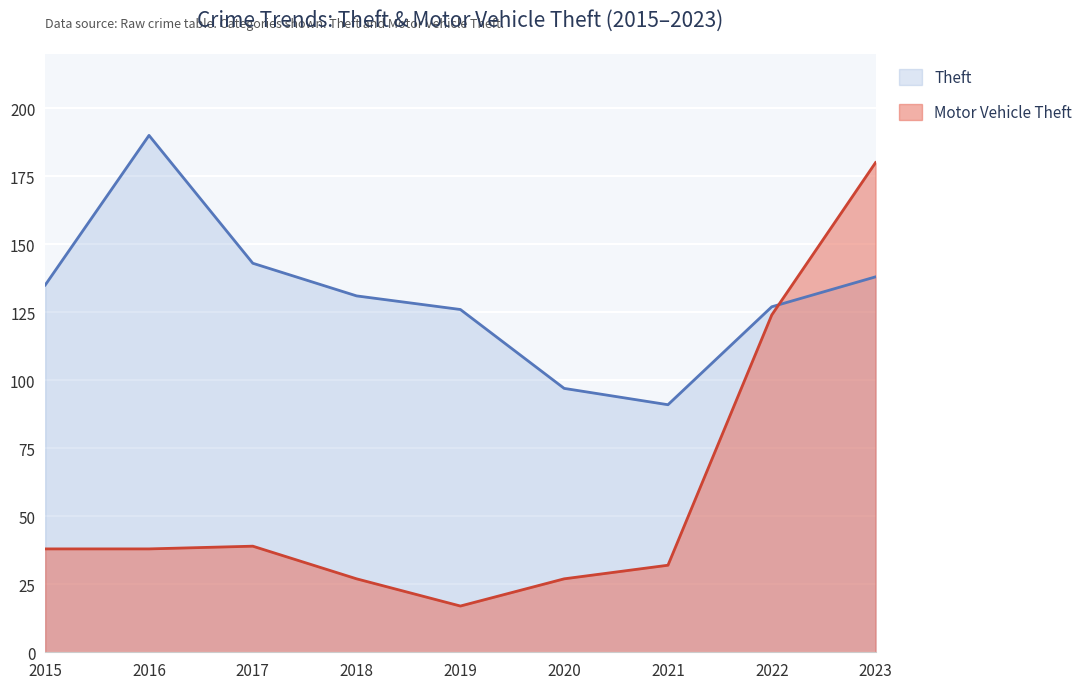

What is the greatest value displayed?

190